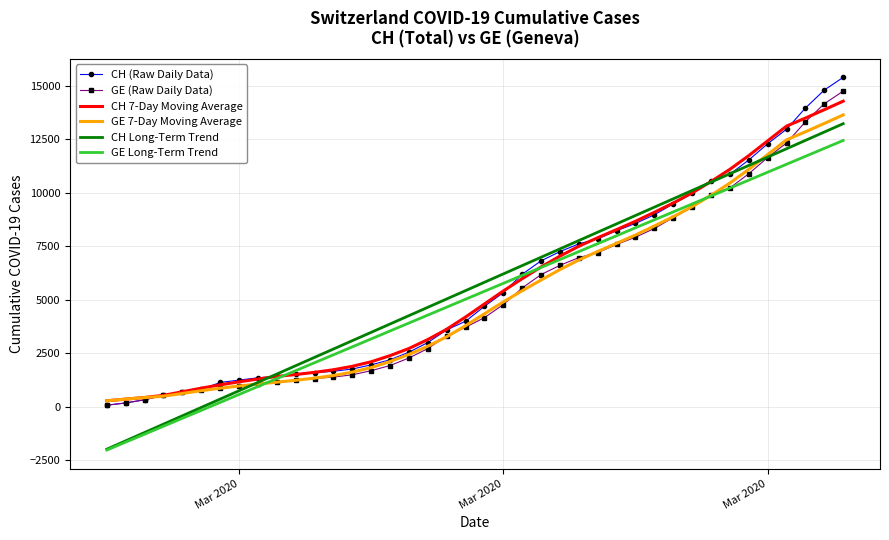

What is the smallest value displayed?

-2024.9